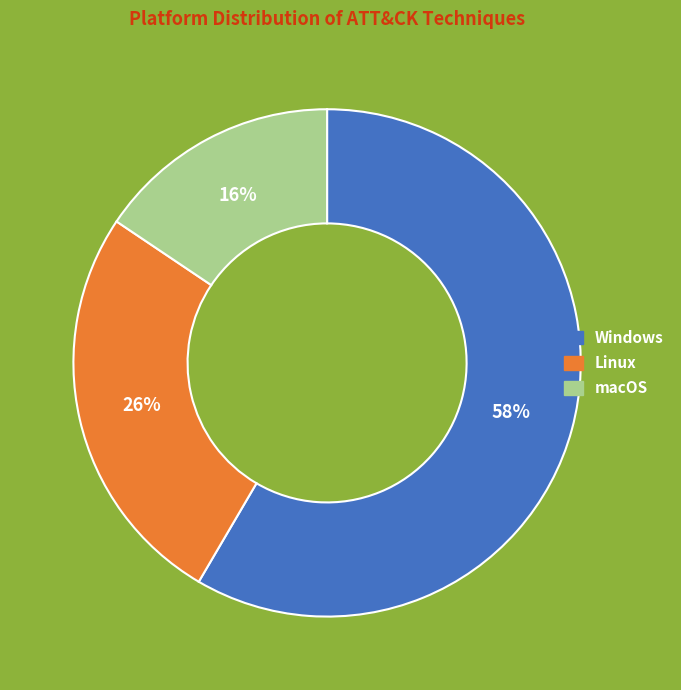

Which slice is the smallest?

macOS